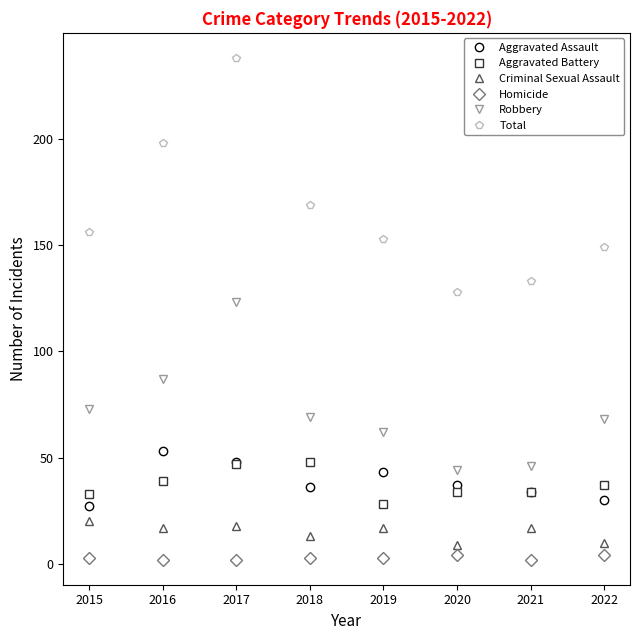

Is it true that Homicide equals 2 at 2016?

True